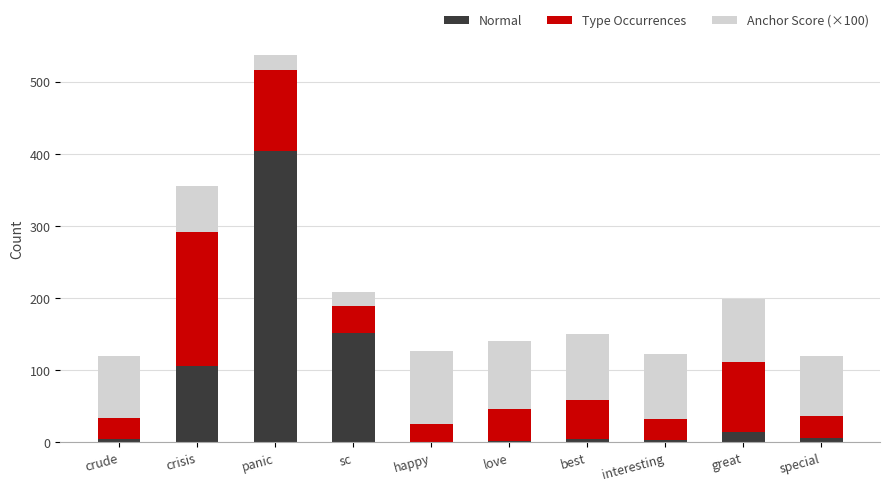

Is it true that Normal equals 5 at best?

True